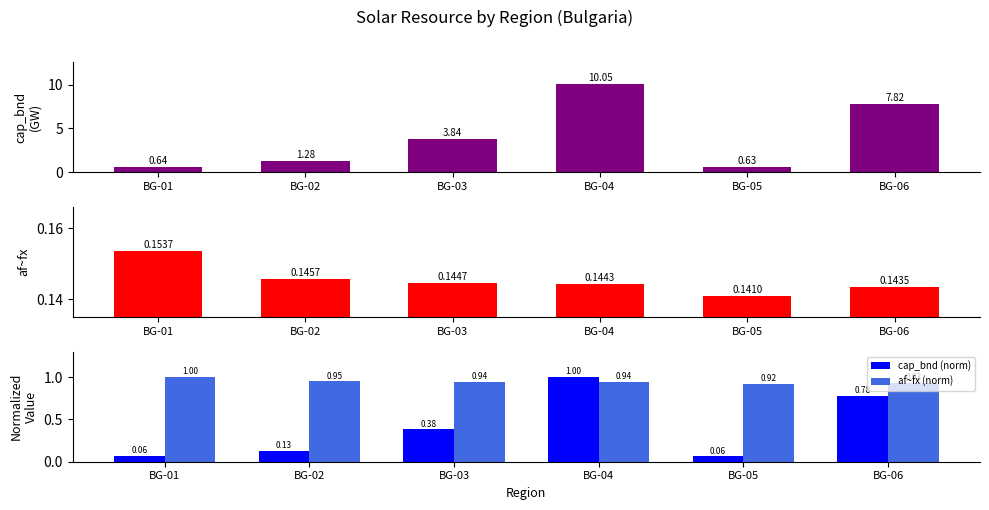

What is the value of the af~fx bar at the 4th from the left?

0.1